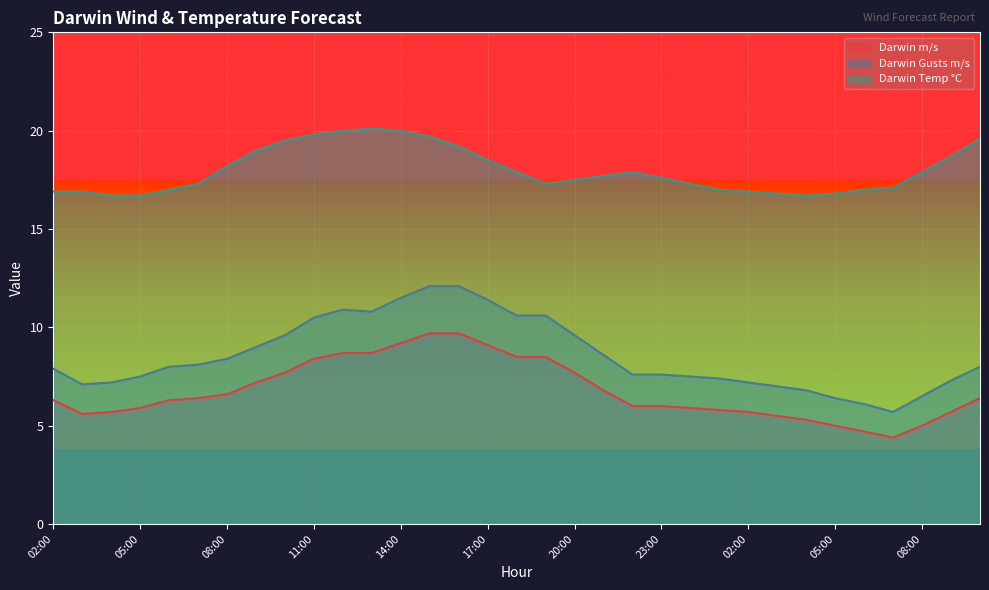

At which category does Darwin Temp °C reach its first local peak?

13:00